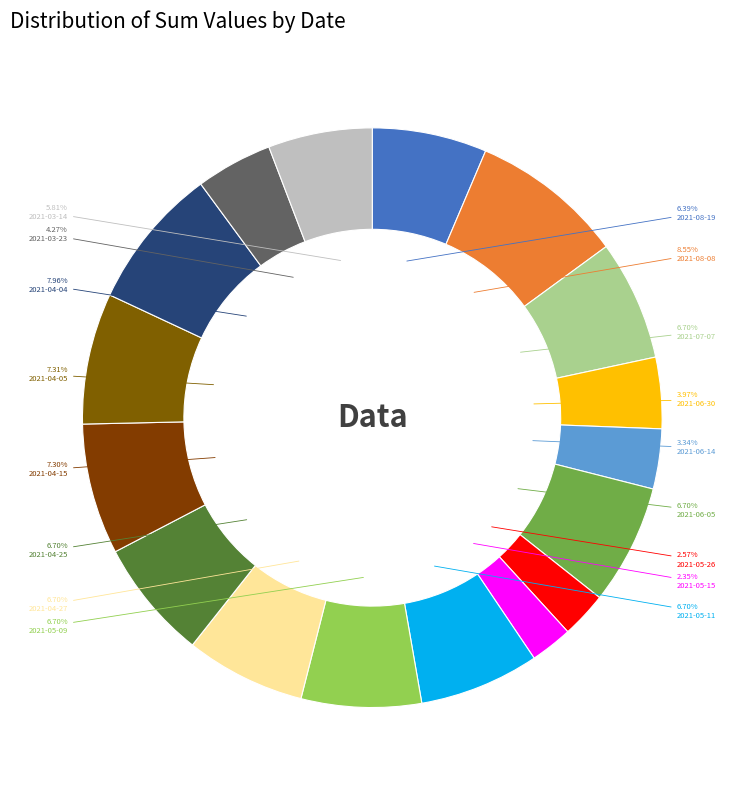

Which category has the smallest portion of the pie?

2021-05-15